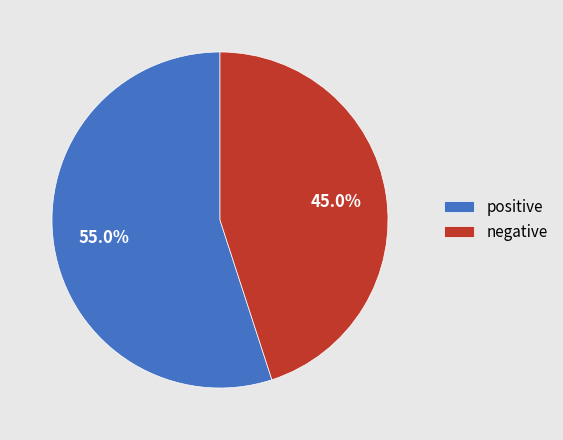

Rank the categories by value from highest to lowest.

positive, negative